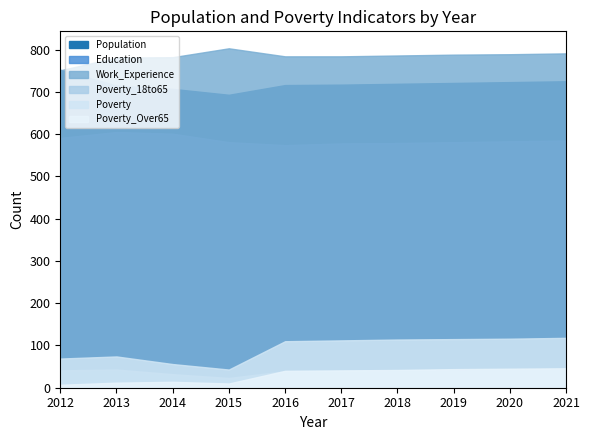

Where is the first local maximum for Poverty_Over65?

2014